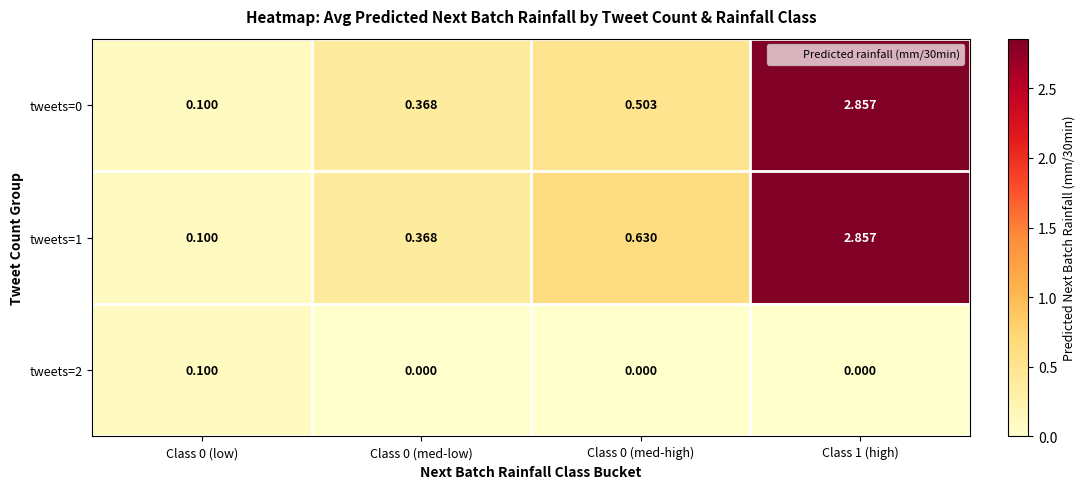

Which series has the largest range (max minus min)?

tweets=1